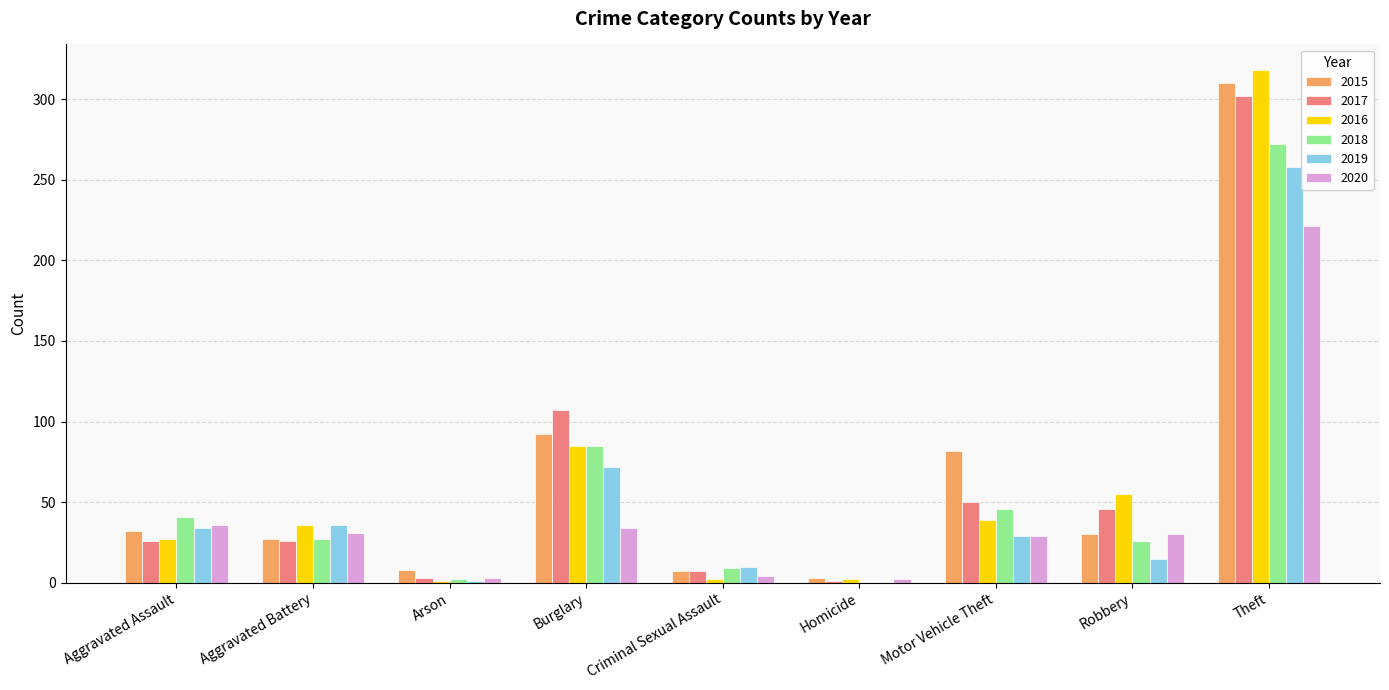

The 2015 series shows 135 at Burglary. True or false?

False